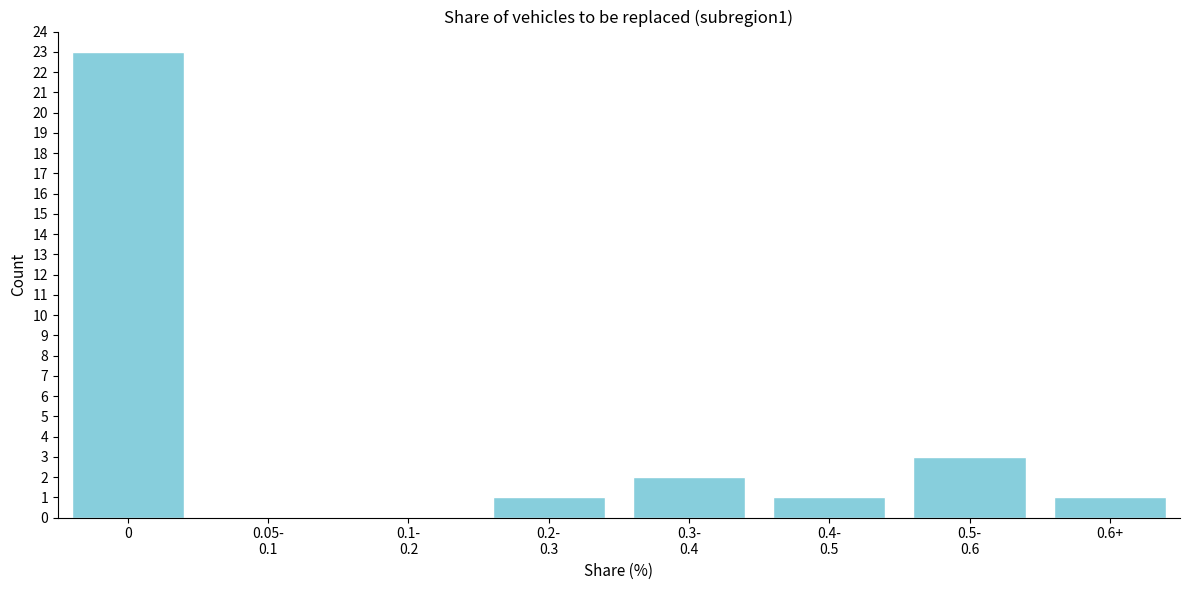

What is the sum of all values?

31